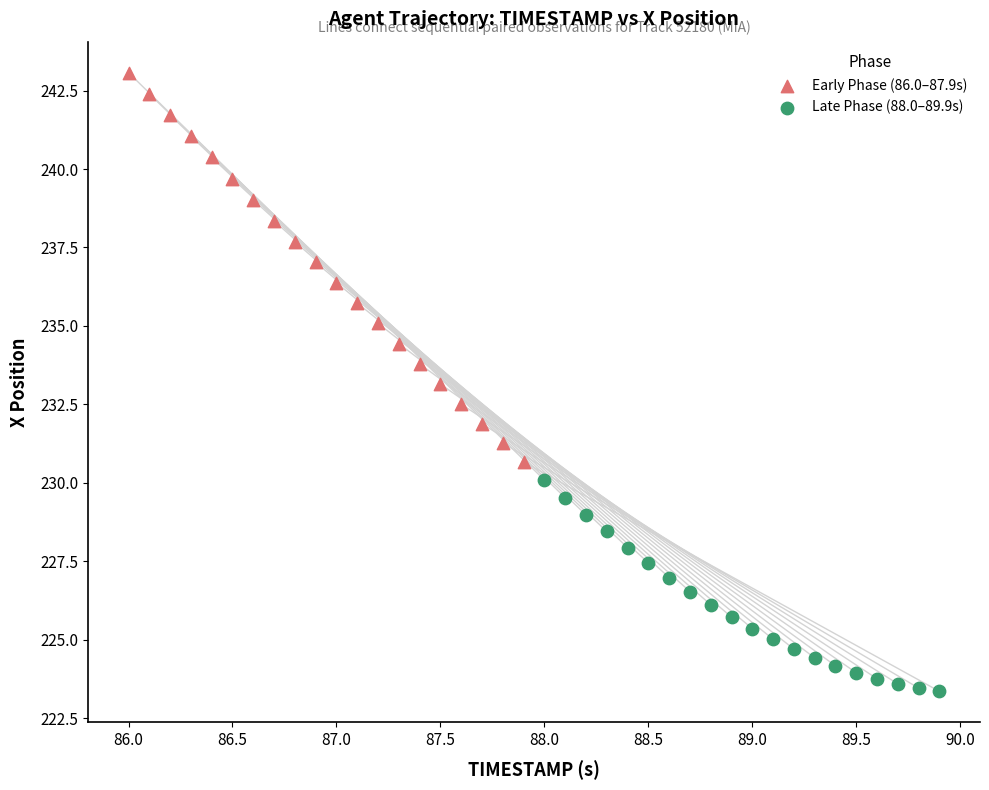

Which series reaches the maximum Y coordinate?

Early Phase (86.0–87.9s)